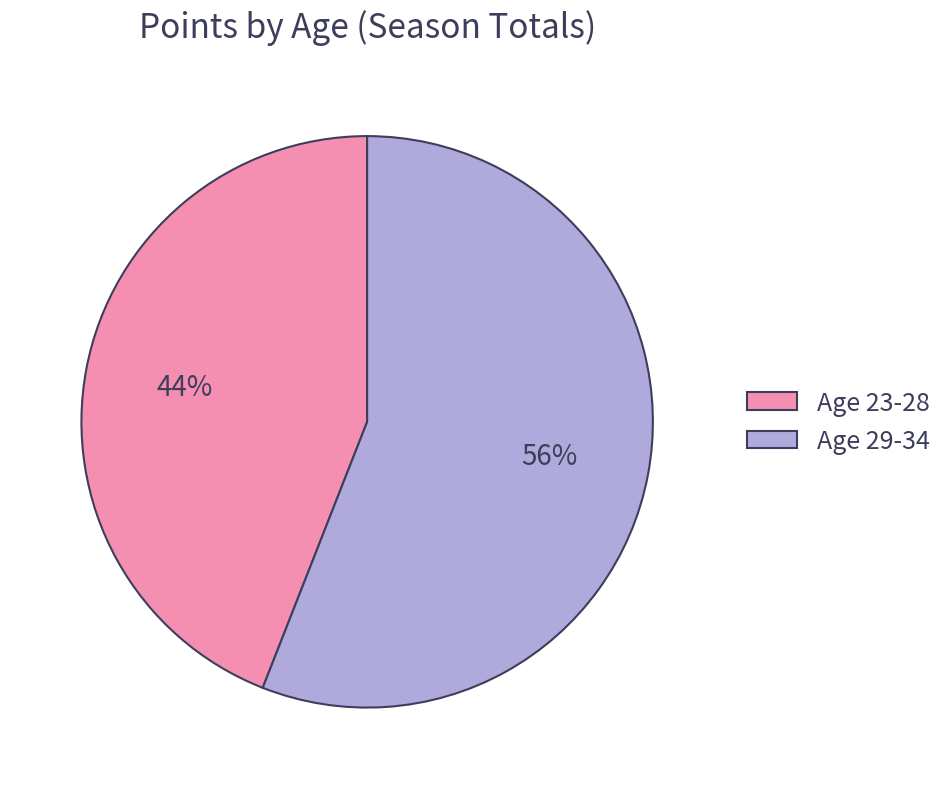

Do Age 23-28 and Age 29-34 together represent more than half of the pie?

Yes